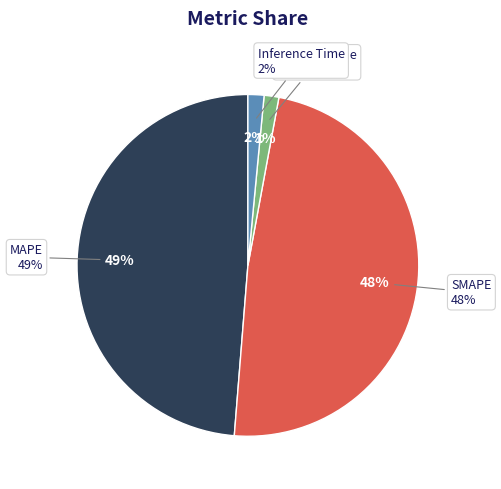

What portion of the pie excludes Training Time?

98.6%